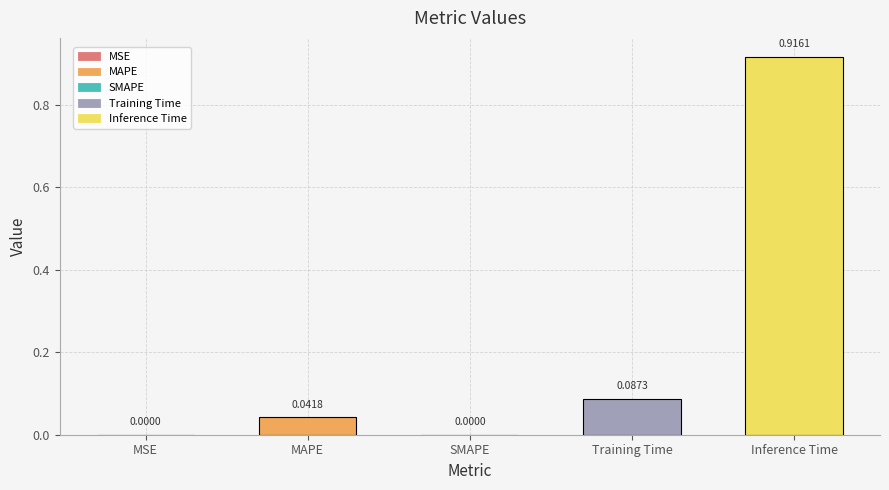

Which has a higher value, MAPE or Inference Time?

Inference Time